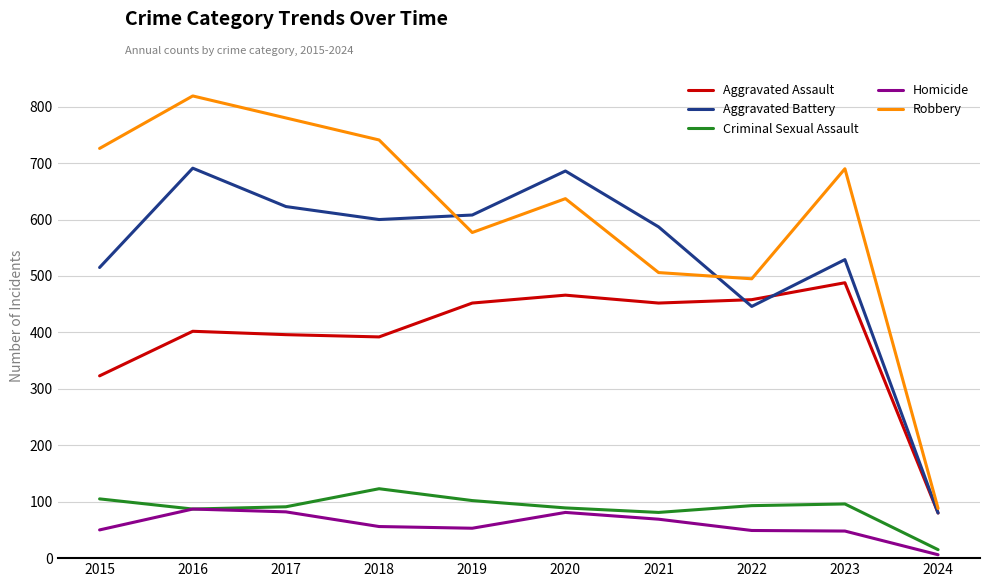

Count the number of categories in the chart.

10